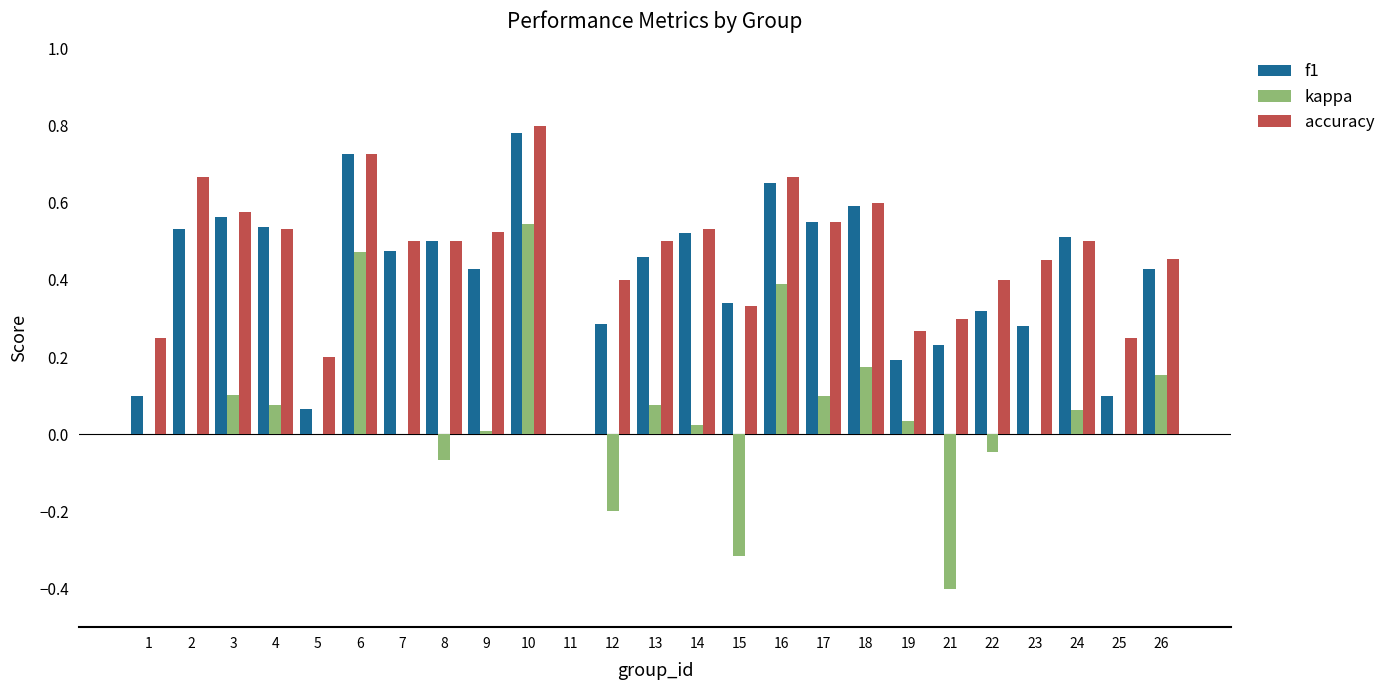

Where is accuracy nearest to the value 0?

11